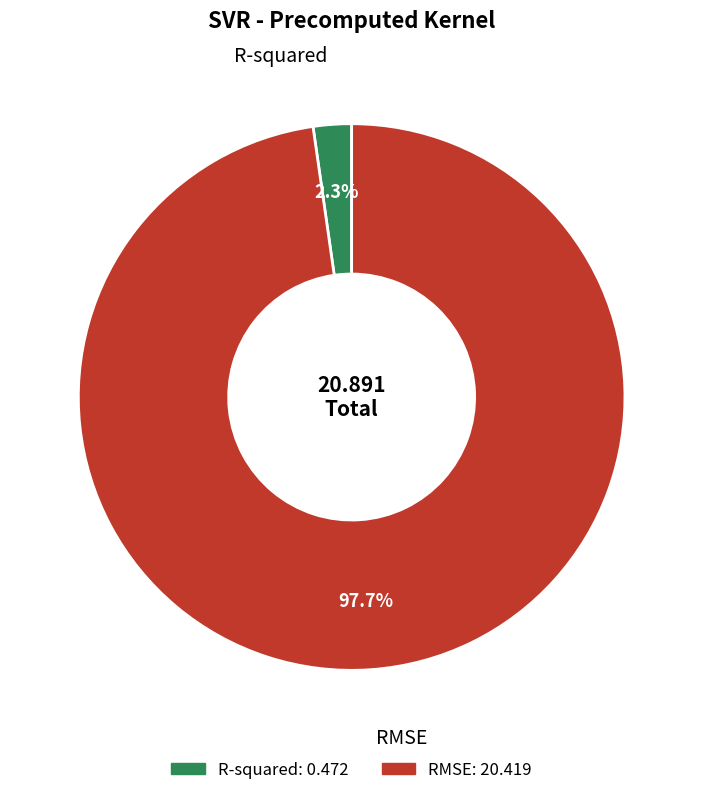

Count the number of slices in the pie.

2